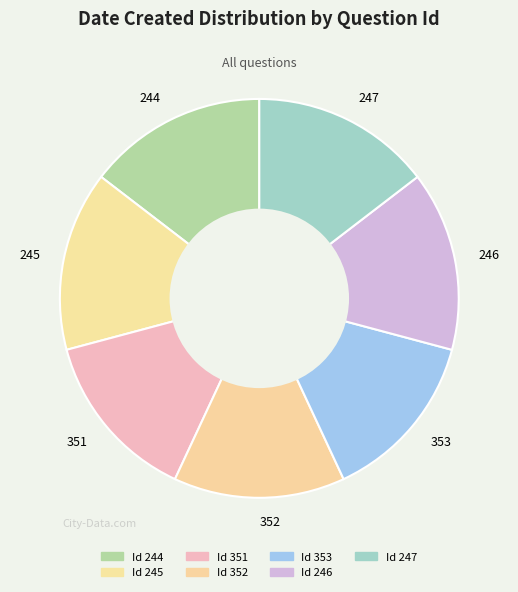

Between 244 and 353, which is larger?

244